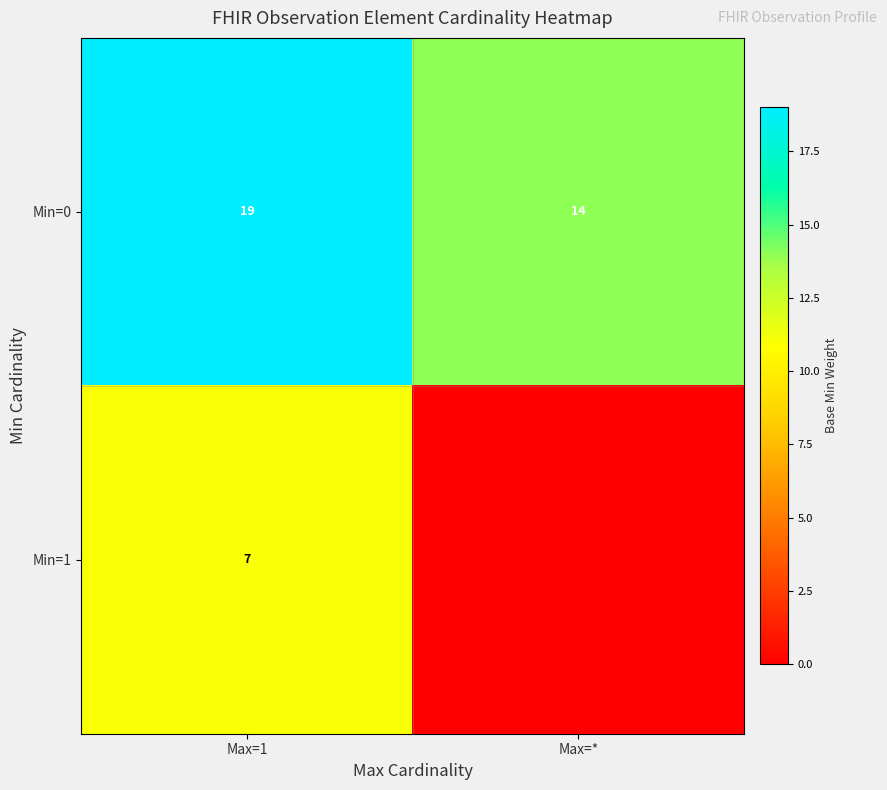

Between Max=1 and Max=*, which is larger?

Max=1